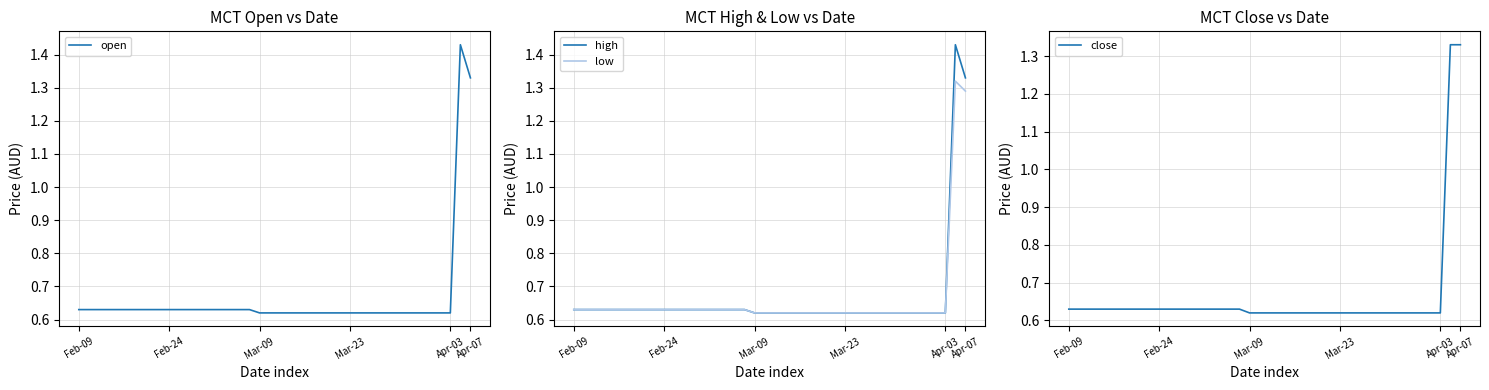

What is the sum of all close values?

26.4